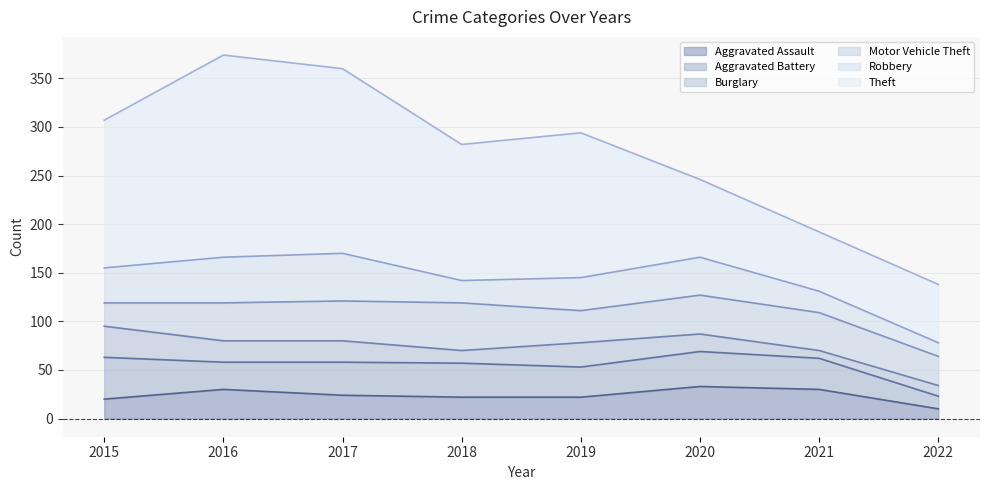

What is the total value across all series at 2021?

192